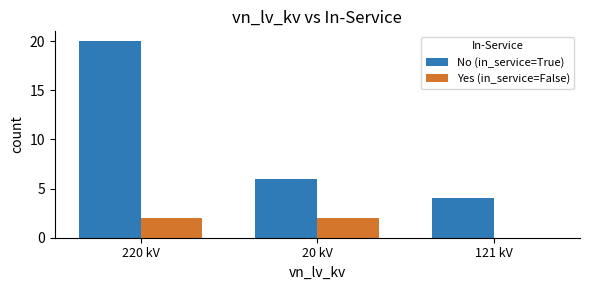

How many series are shown in this chart?

2